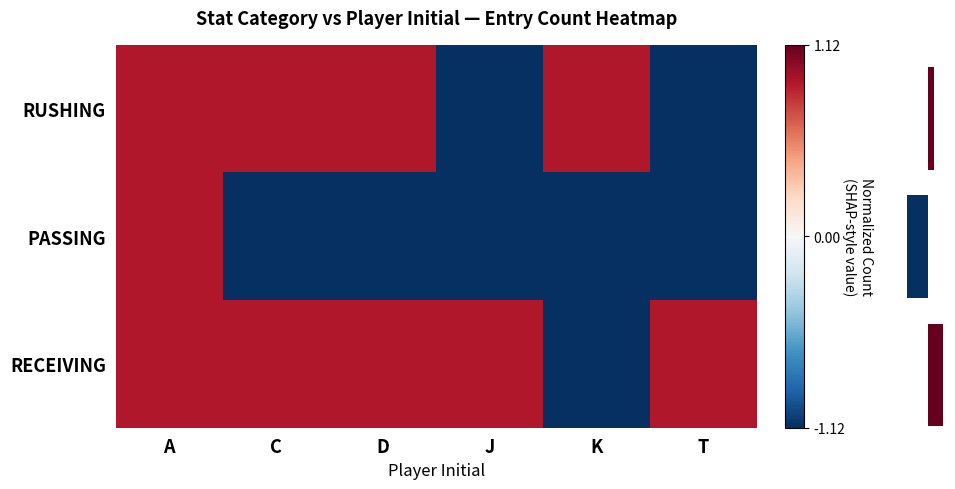

How many values in RECEIVING are above zero?

5